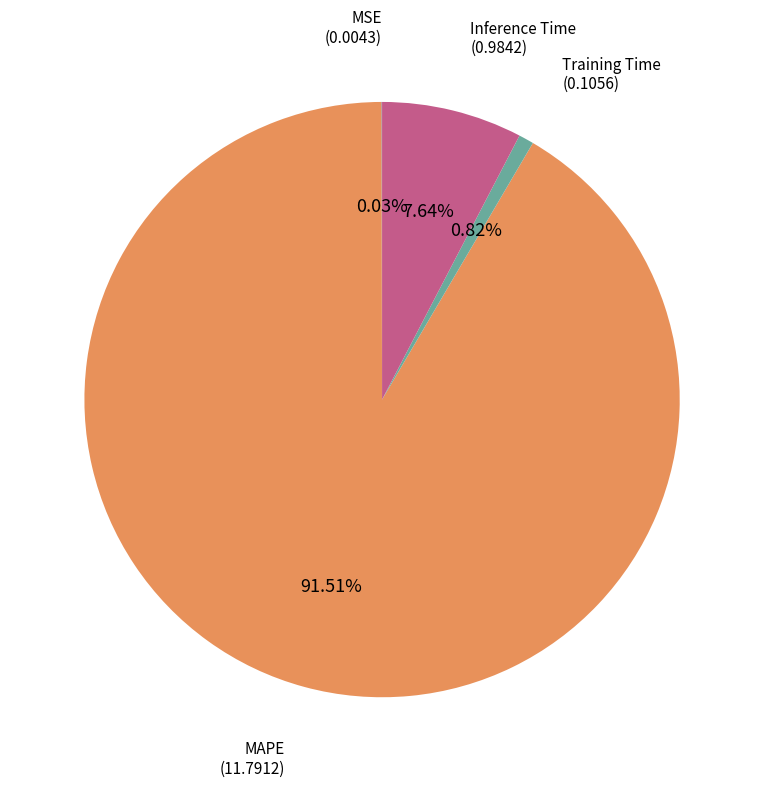

To the nearest percent, what is the average slice percentage?

25%